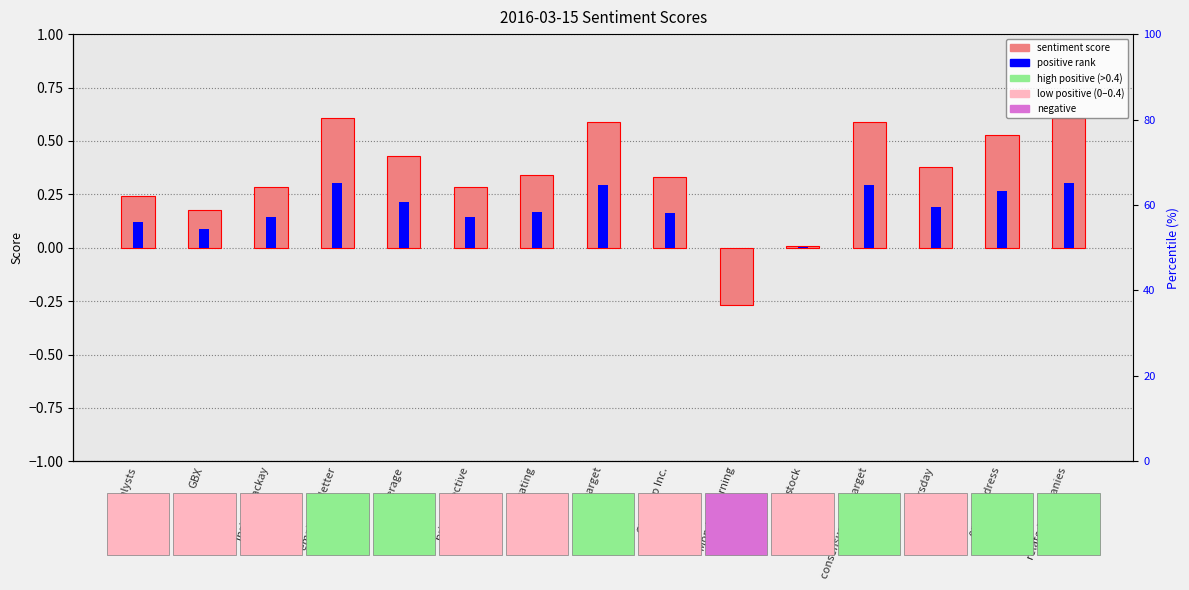

What is the value of the sentiment score bar at the 7th from the left?

0.3